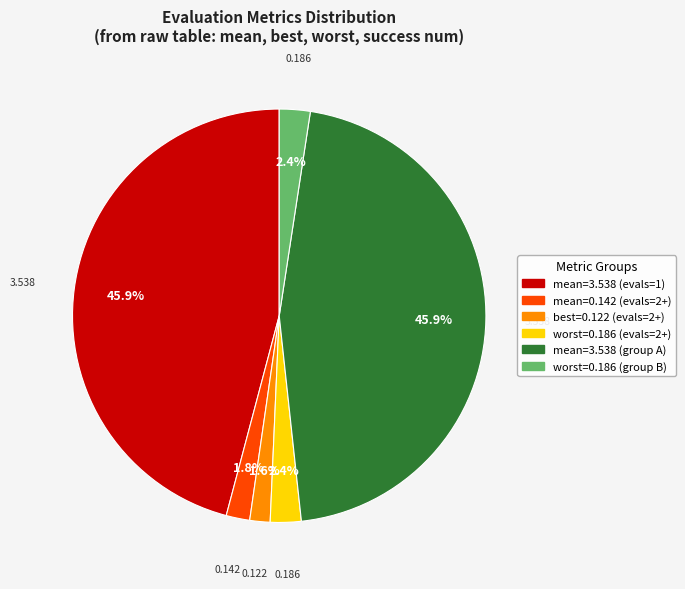

Combined, do worst=0.186 (evals=2+) and mean=3.538 (evals=1) account for over 50%?

No